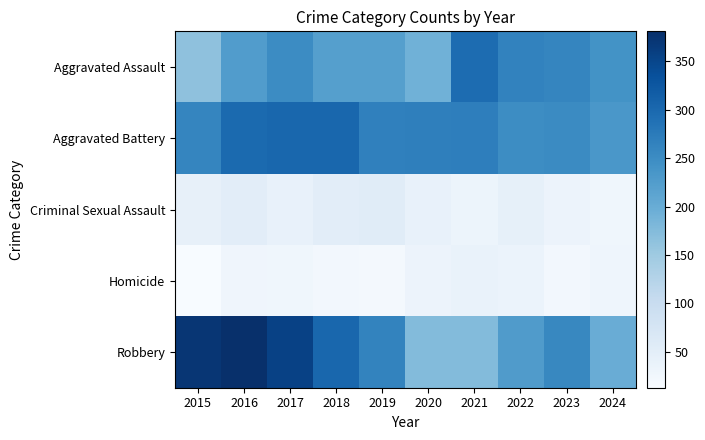

Rank the series by their maximum value, from highest to lowest.

Robbery, Aggravated Battery, Aggravated Assault, Criminal Sexual Assault, Homicide